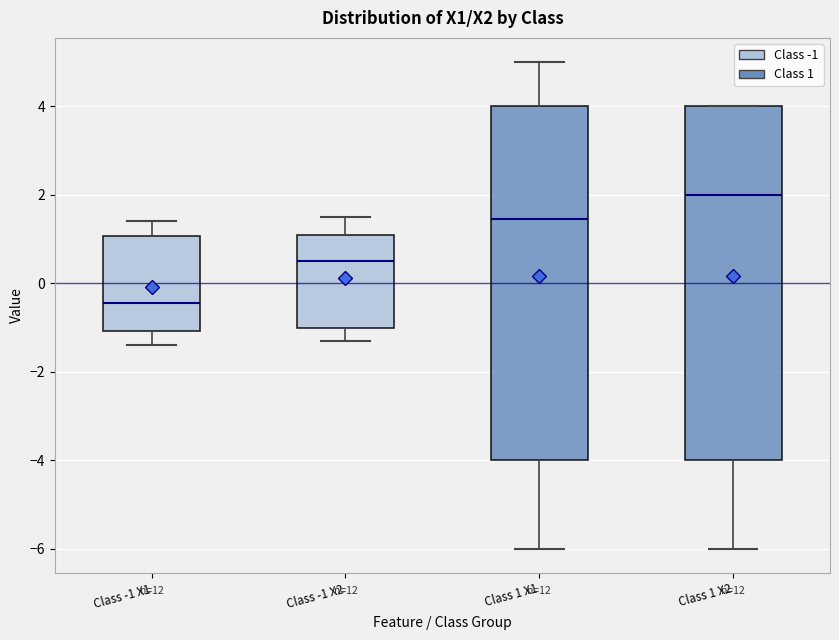

Which box's median line is the highest?

Class 1 X2